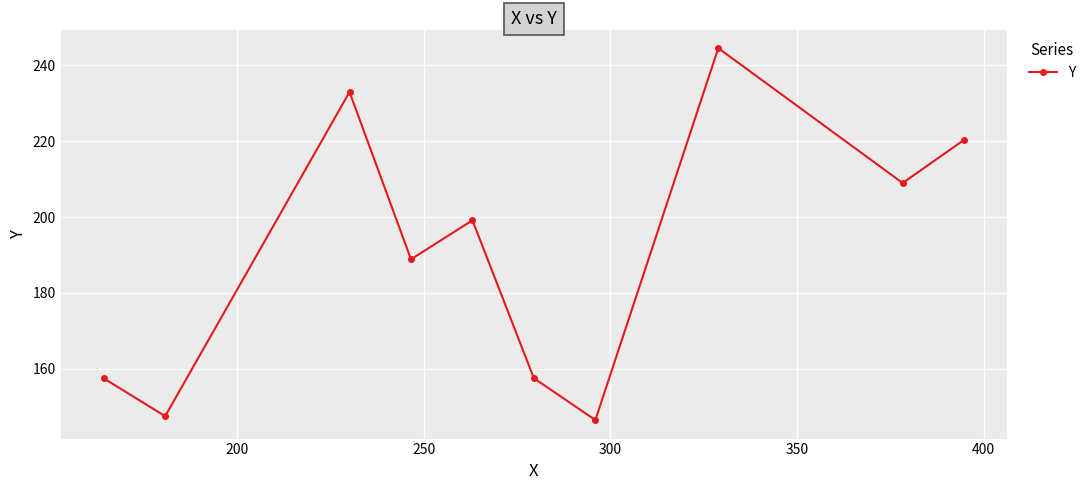

Does the chart have visible grid lines?

Yes